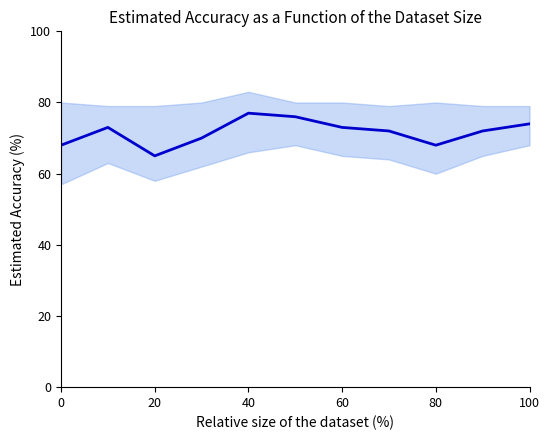

Which has a higher value, 20 or 80?

80